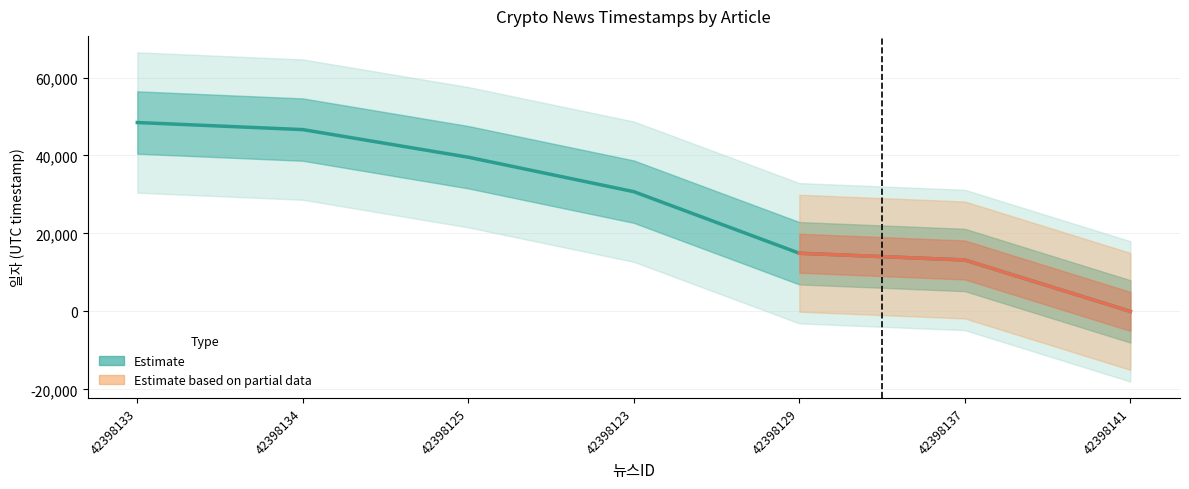

Rank the categories by value from lowest to highest.

42398141, 42398137, 42398129, 42398123, 42398125, 42398134, 42398133